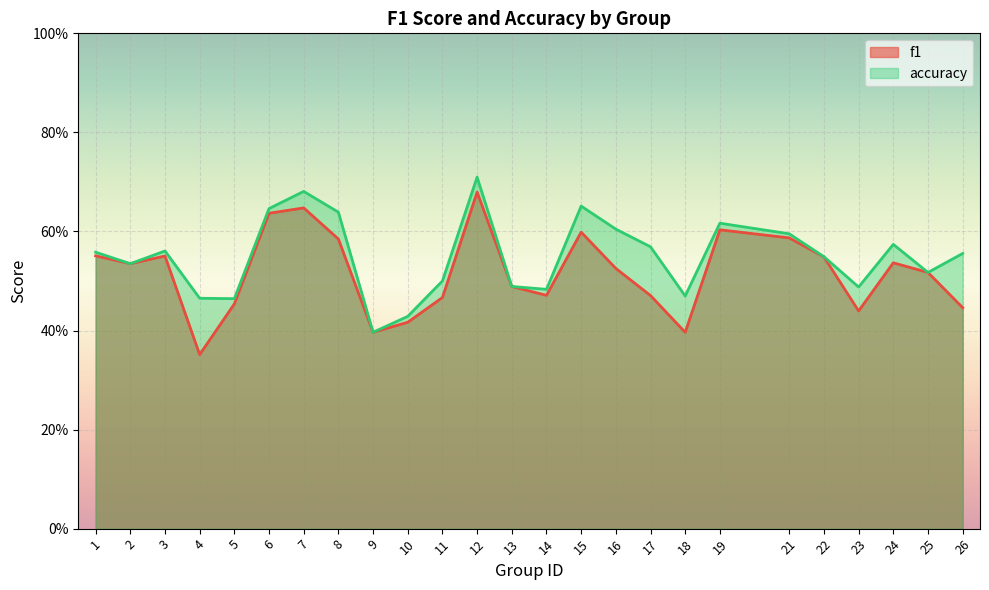

How many series are shown in this chart?

2